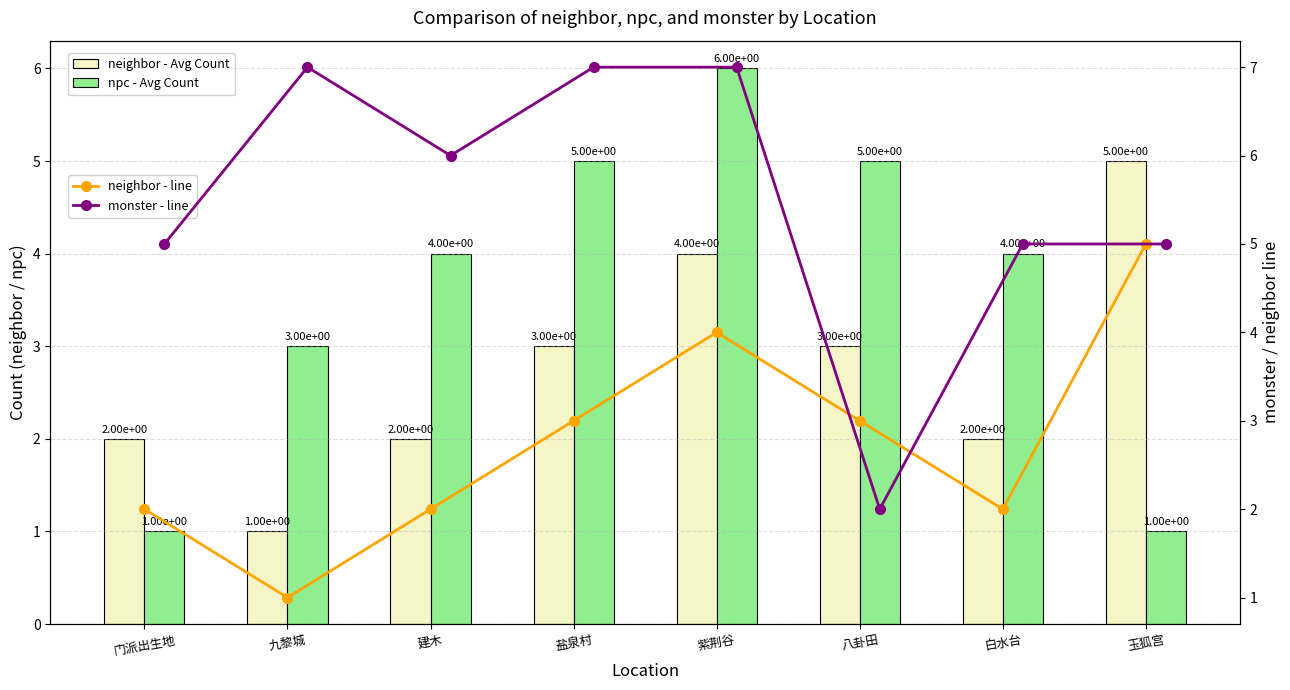

List the series in order of their peak value, highest first.

monster - line, npc, neighbor, neighbor - line